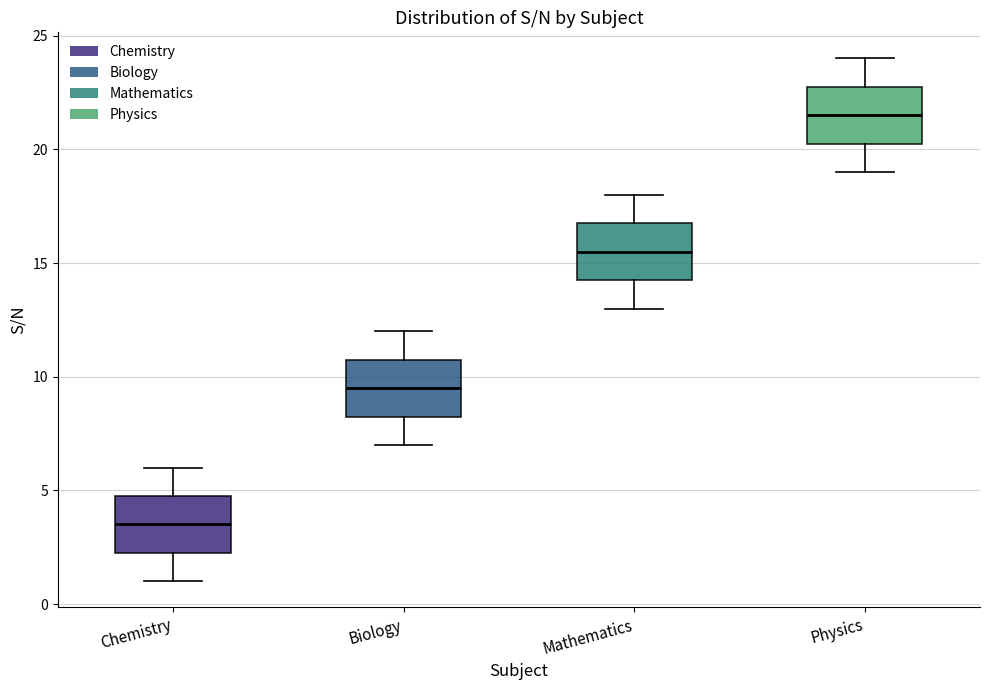

Where does the upper whisker of the box for Physics end on the y-axis? The values are not printed on the chart, so give them approximately, as read against the axis.

24.0